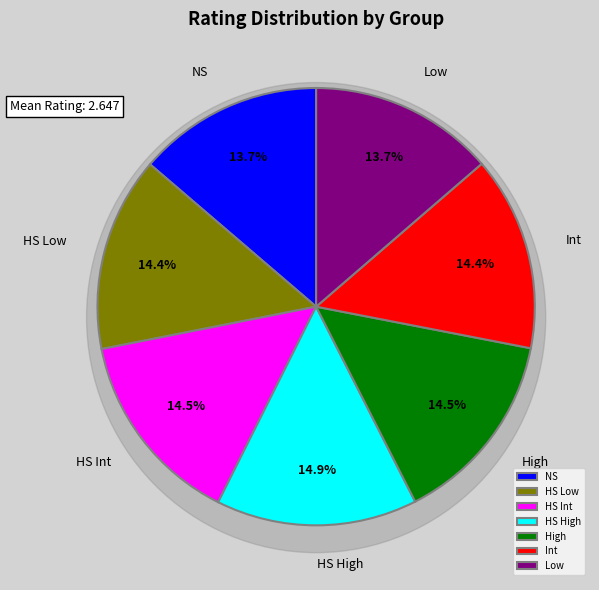

Rank the categories by value from lowest to highest.

Low, NS, Int, HS Low, High, HS Int, HS High